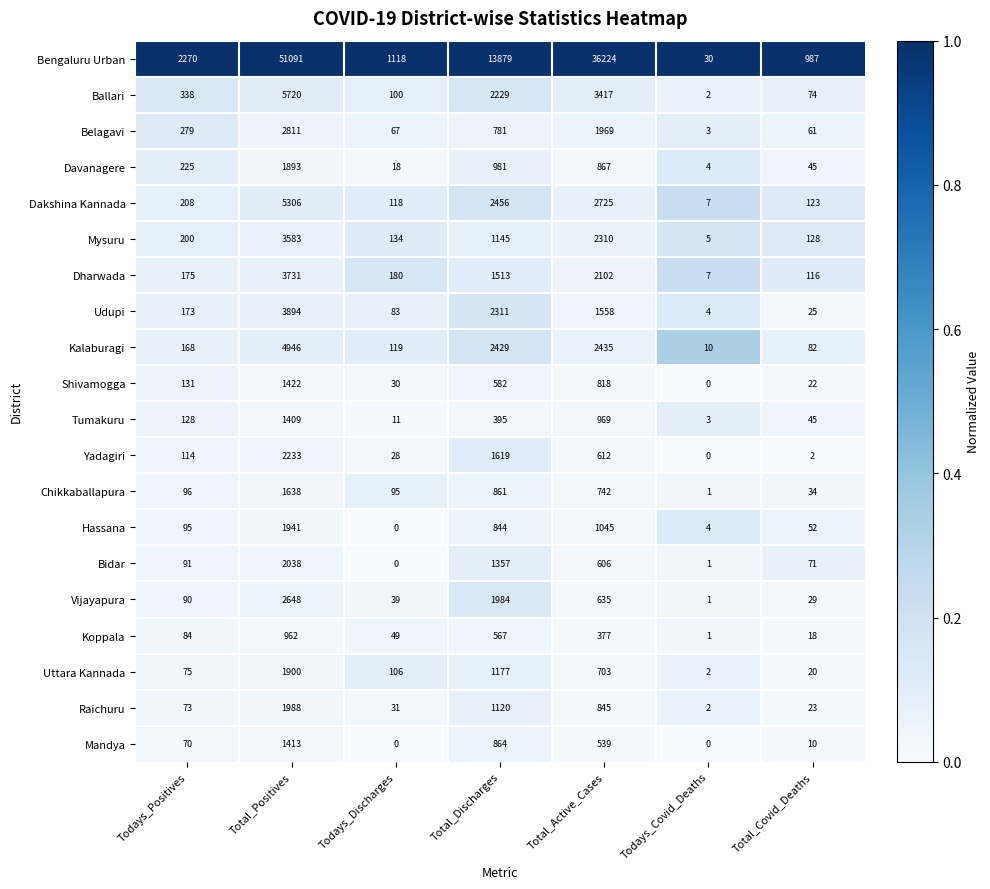

The value of Yadagiri at Todays_Positives is 161. True or false?

False